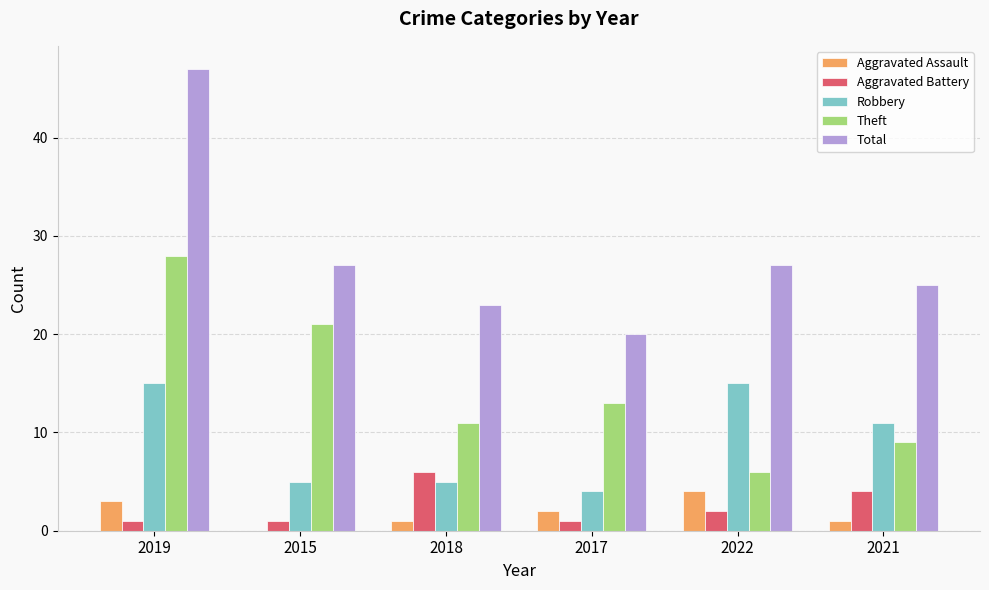

What is the total value across all series at 2015?

54